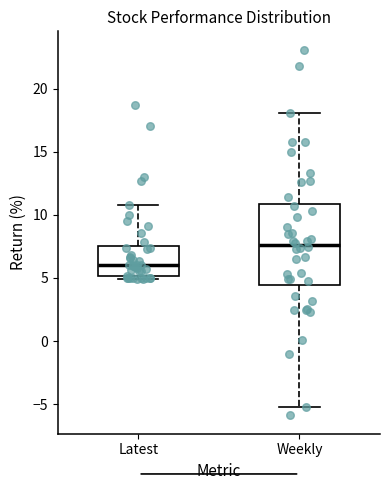

Where is the lower edge of the box for Latest on the y-axis? The values are not printed on the chart, so give them approximately, as read against the axis.

5.0